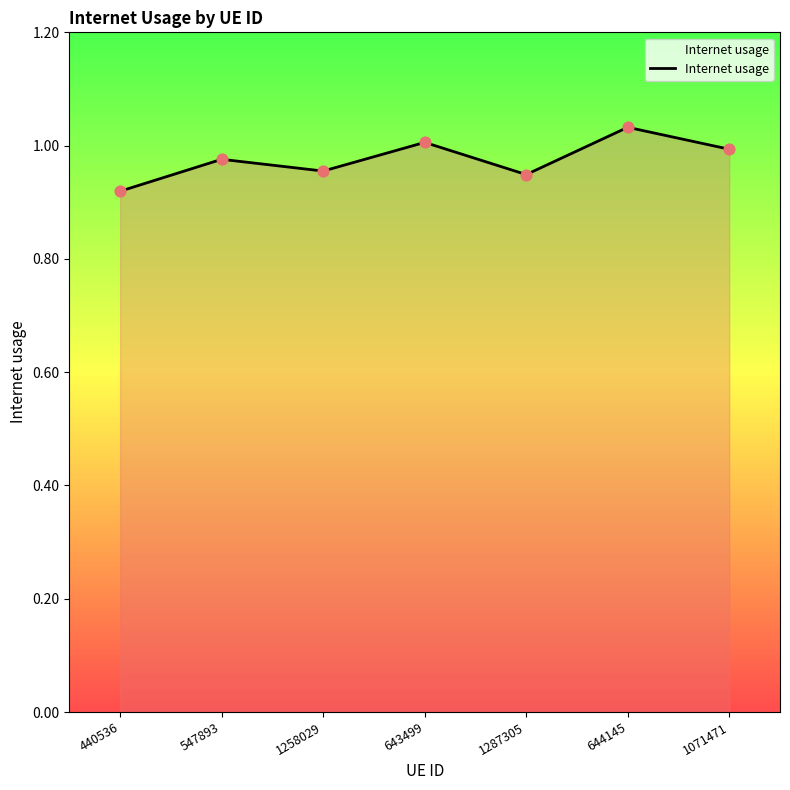

What is the change in value from 1258029 to 644145?

+0.1